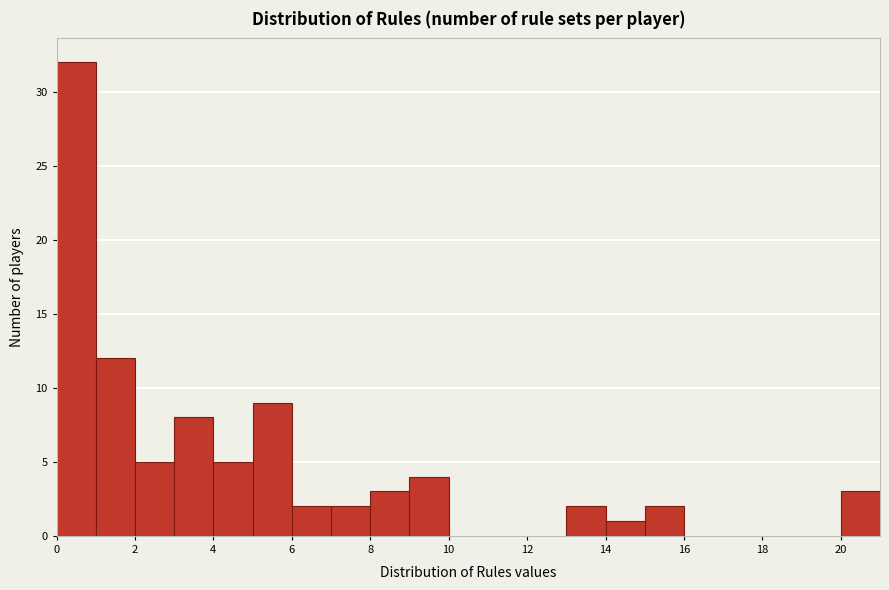

How tall is the bar that spans 14 to 15 on the x-axis? The values are not printed on the chart, so give them approximately, as read against the axis.

1